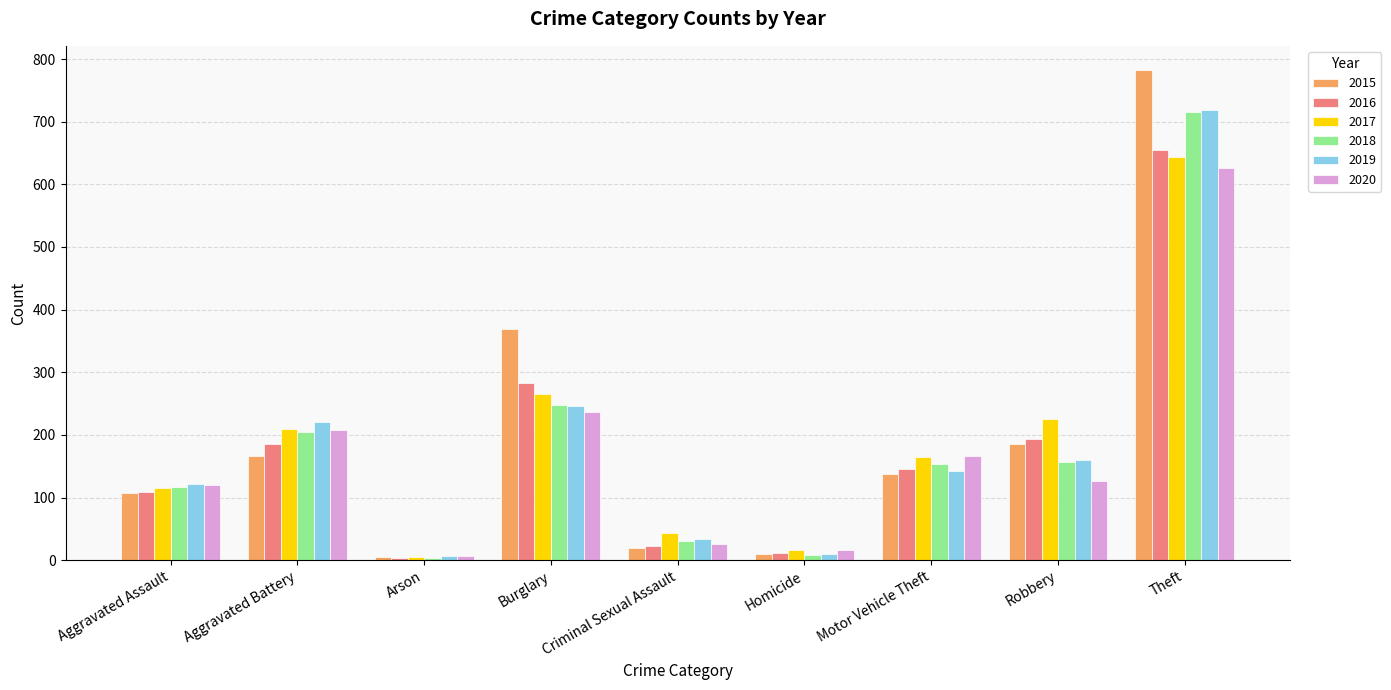

The value of 2017 at Homicide is 16. True or false?

True